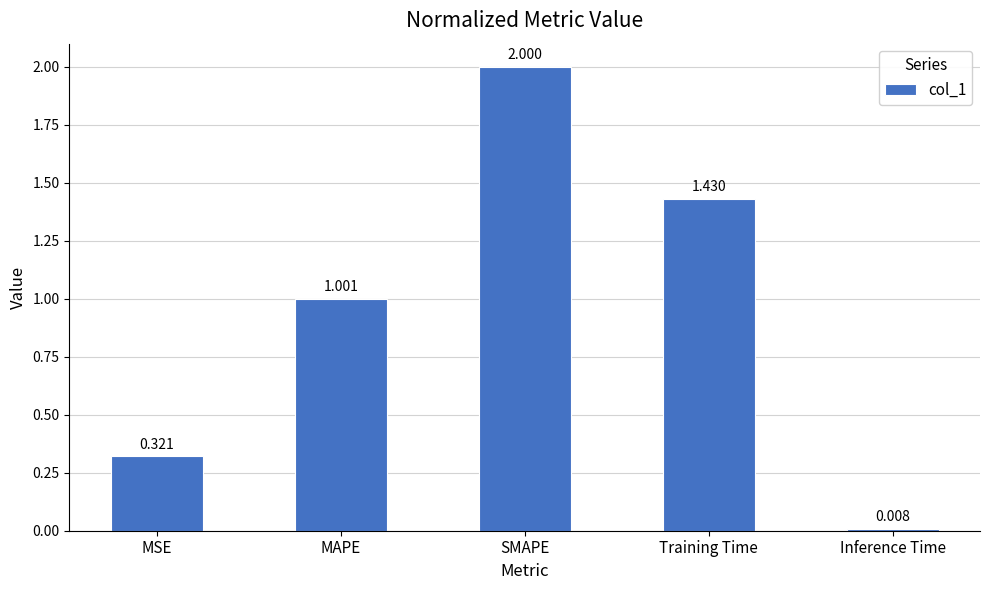

What is the sum of all values?

4.8